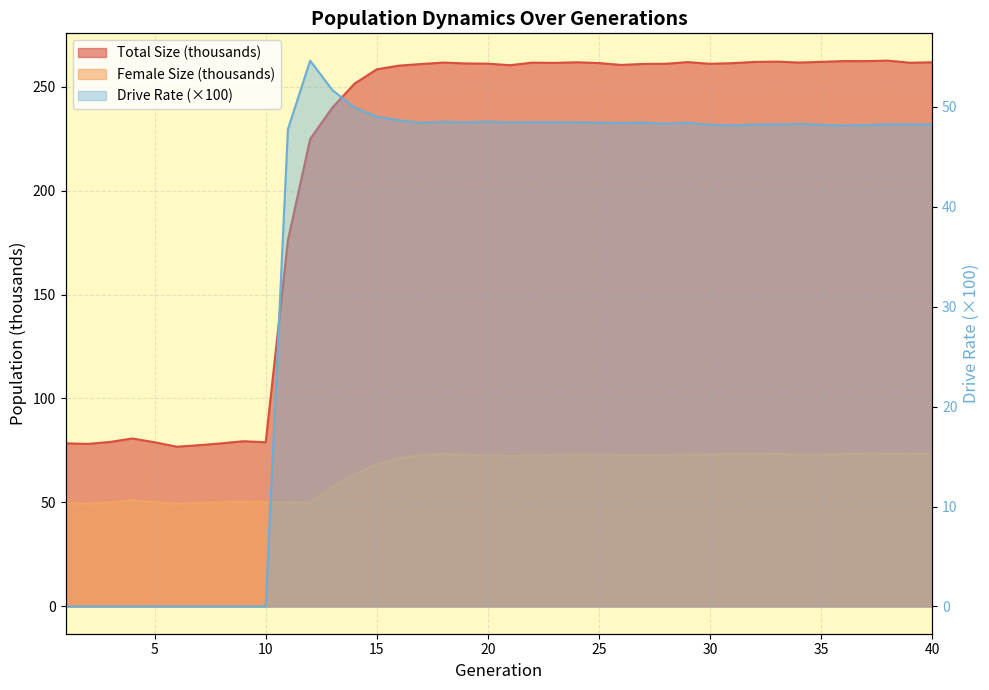

True or false: rate_dr has a value of 66.1 at 19.

False